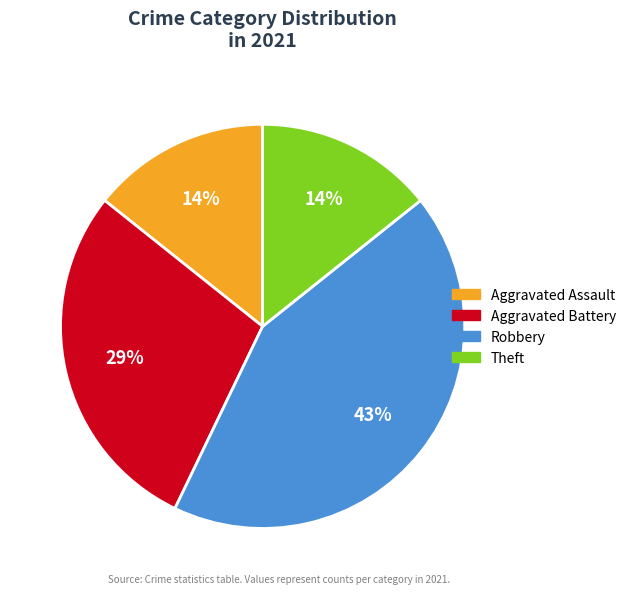

Is there any slice that represents more than half of the pie?

No